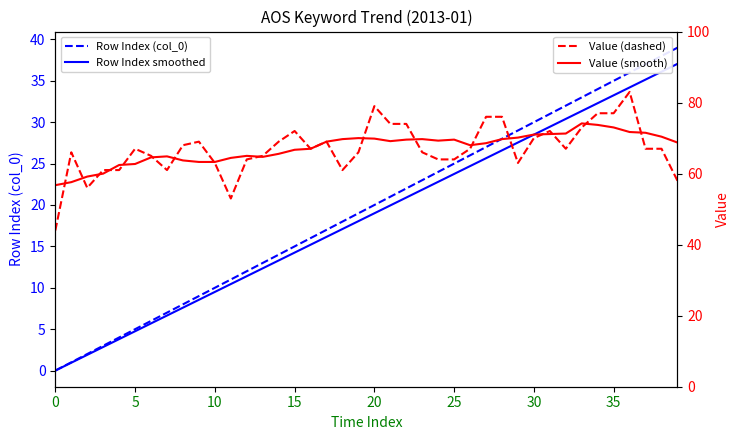

The value of Row Index (col_0) at 38 is 38.0. True or false?

True